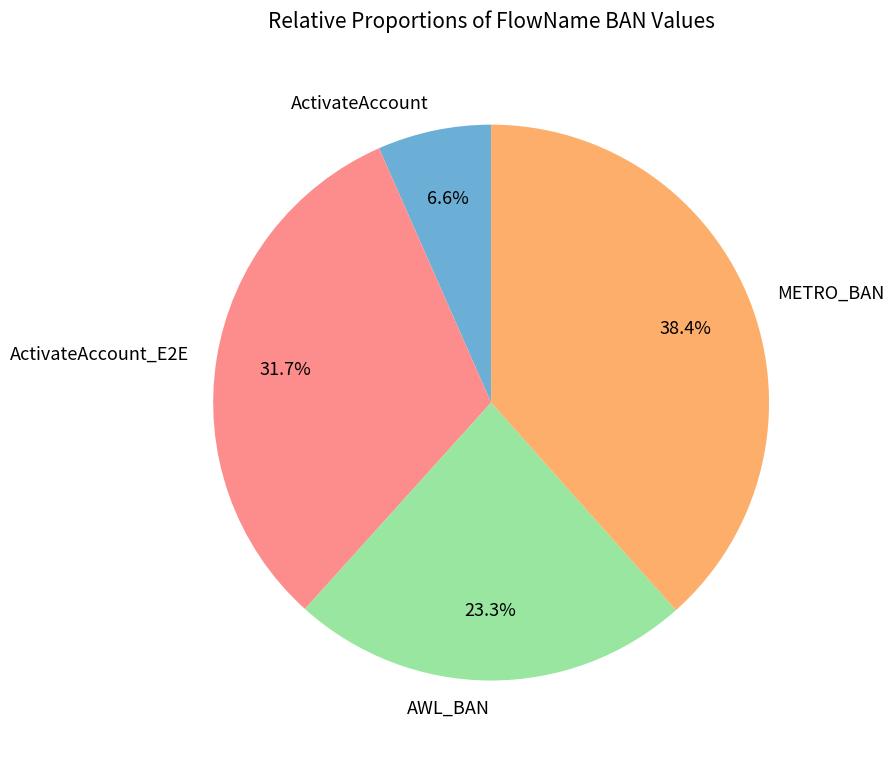

Rank the categories by value from highest to lowest.

METRO_BAN, ActivateAccount_E2E, AWL_BAN, ActivateAccount